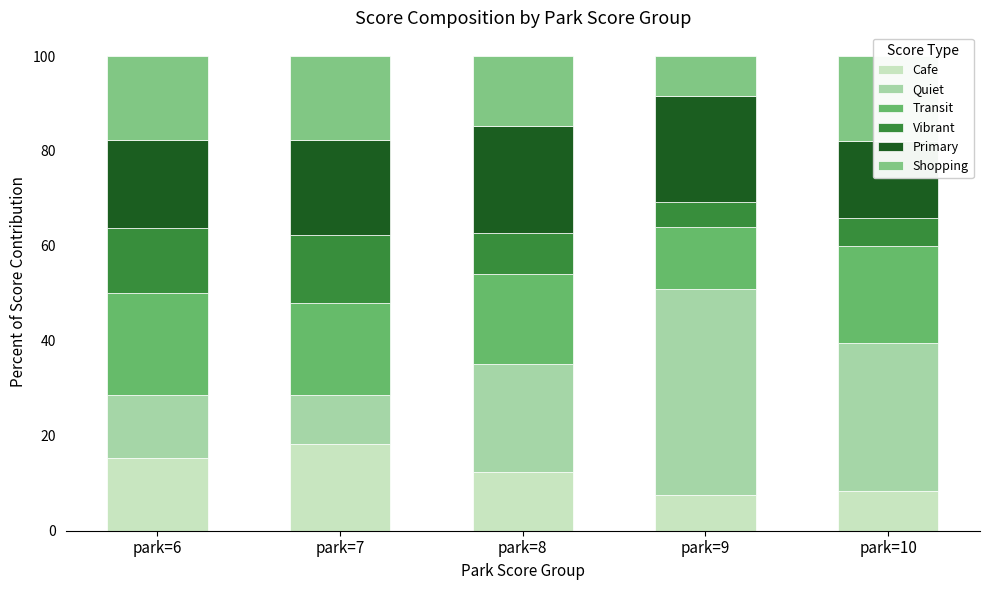

Reading left to right, extract all data points from this chart.

Cafe: park=6=15.4	park=7=18.3	park=8=12.4	park=9=7.5	park=10=8.4
Quiet: park=6=13.3	park=7=10.3	park=8=22.7	park=9=43.5	park=10=31.2
Transit: park=6=21.4	park=7=19.5	park=8=19.0	park=9=13.1	park=10=20.3
Vibrant: park=6=13.8	park=7=14.1	park=8=8.6	park=9=5.1	park=10=5.9
Primary: park=6=18.5	park=7=20.1	park=8=22.7	park=9=22.4	park=10=16.3
Shopping: park=6=17.7	park=7=17.7	park=8=14.7	park=9=8.4	park=10=17.8